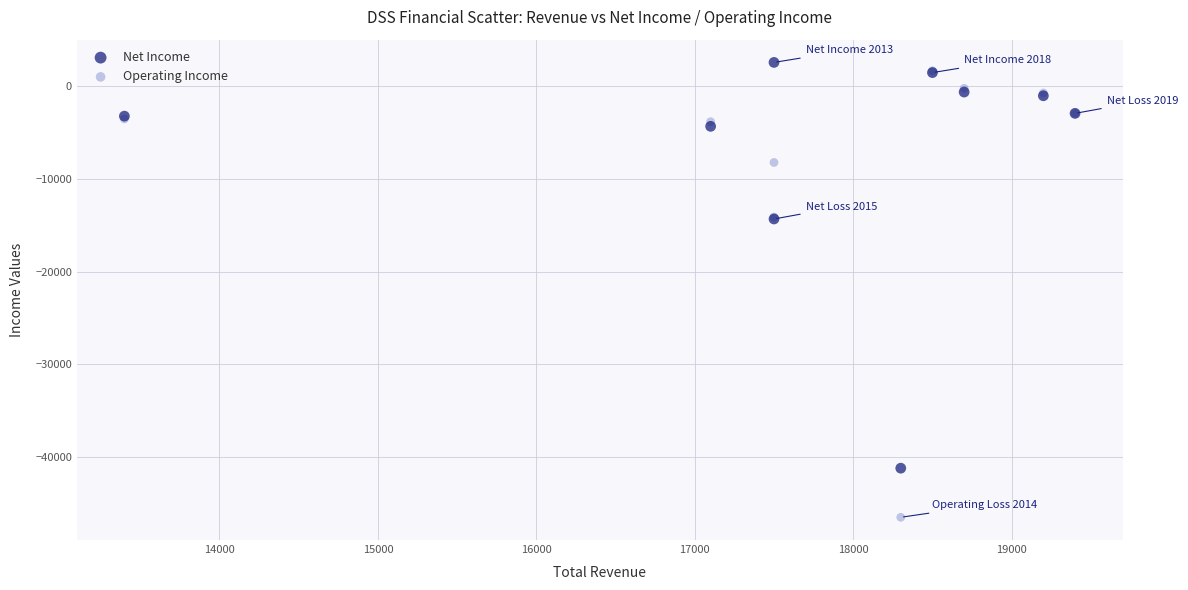

What are all the series names shown in the legend?

Net Income, Operating Income